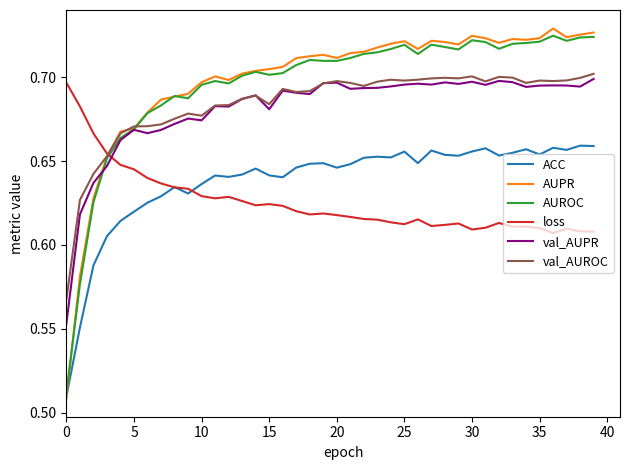

Which series has the widest spread of values?

AUPR